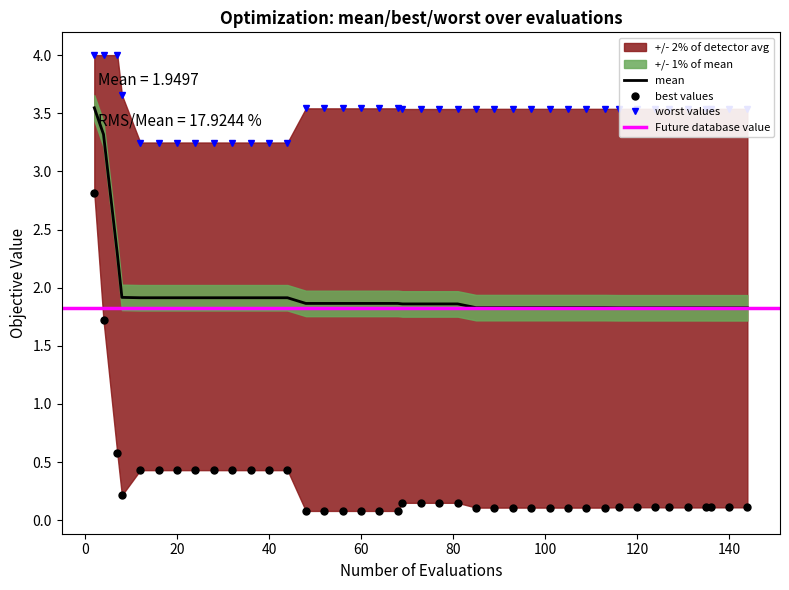

What is the average value of the mean series?

1.9